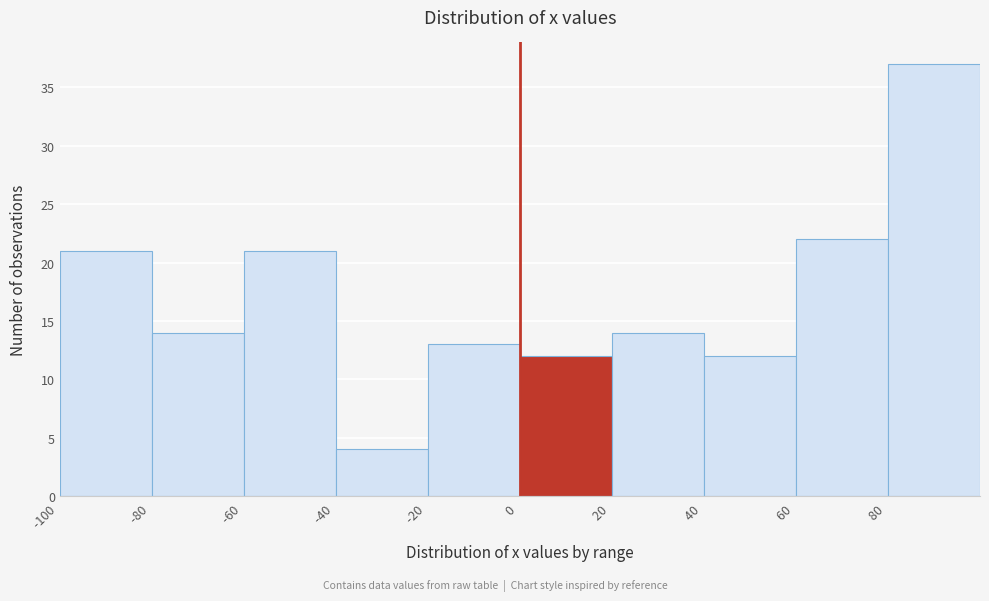

Reading left to right, transcribe this chart: for each bar, give the range it covers on the x-axis and its height. The values are not printed on the chart, so give them approximately, as read against the axis.

-100 to -80: 21
-80 to -60: 14
-60 to -40: 21
-40 to -20: 4
-20 to 0: 13
0 to 20: 12
20 to 40: 14
40 to 60: 12
60 to 80: 22
80 to 100: 37